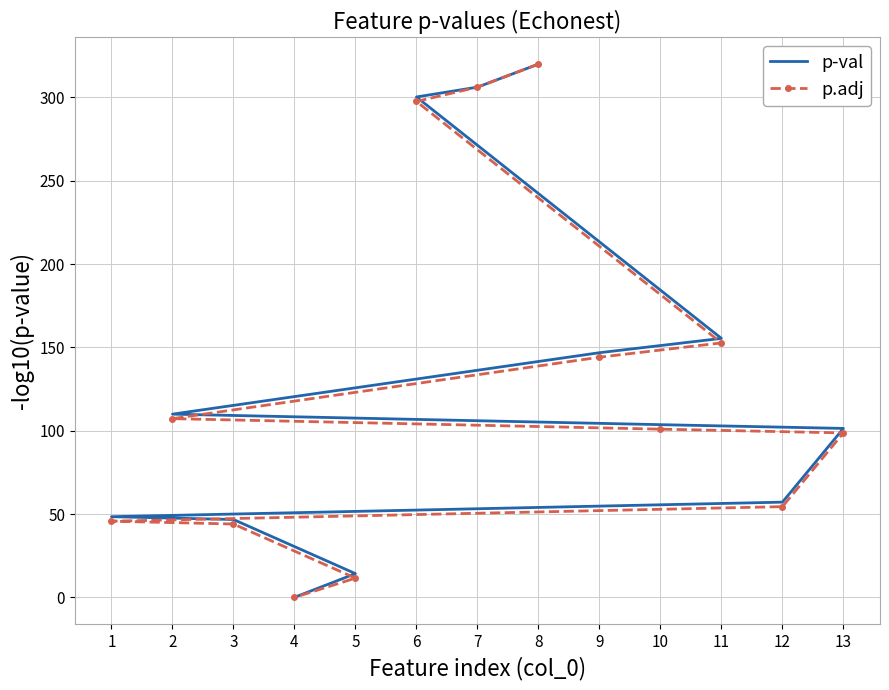

The value of p-val at 7 is 306.2. True or false?

True